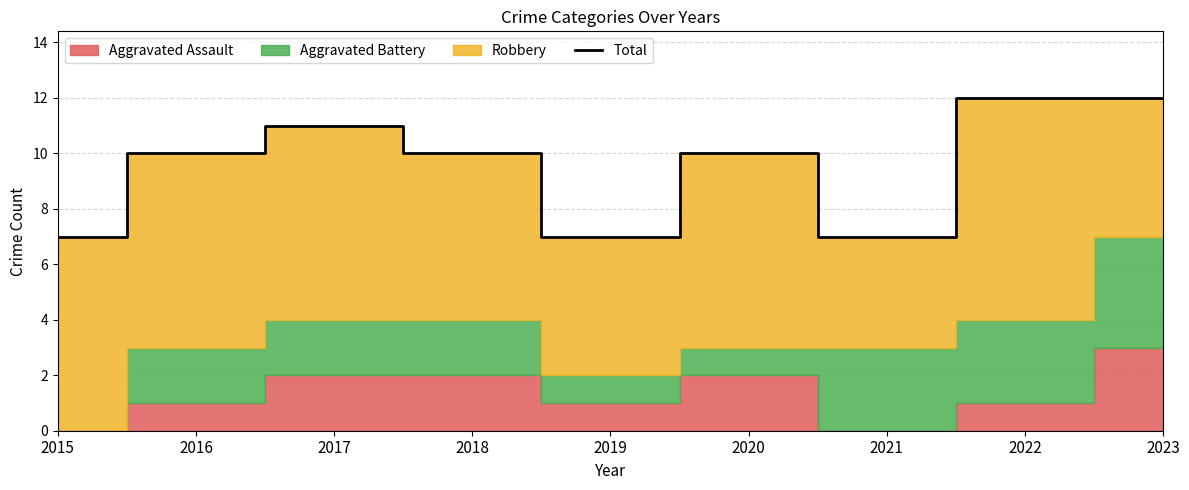

How many lines are shown in the chart?

1